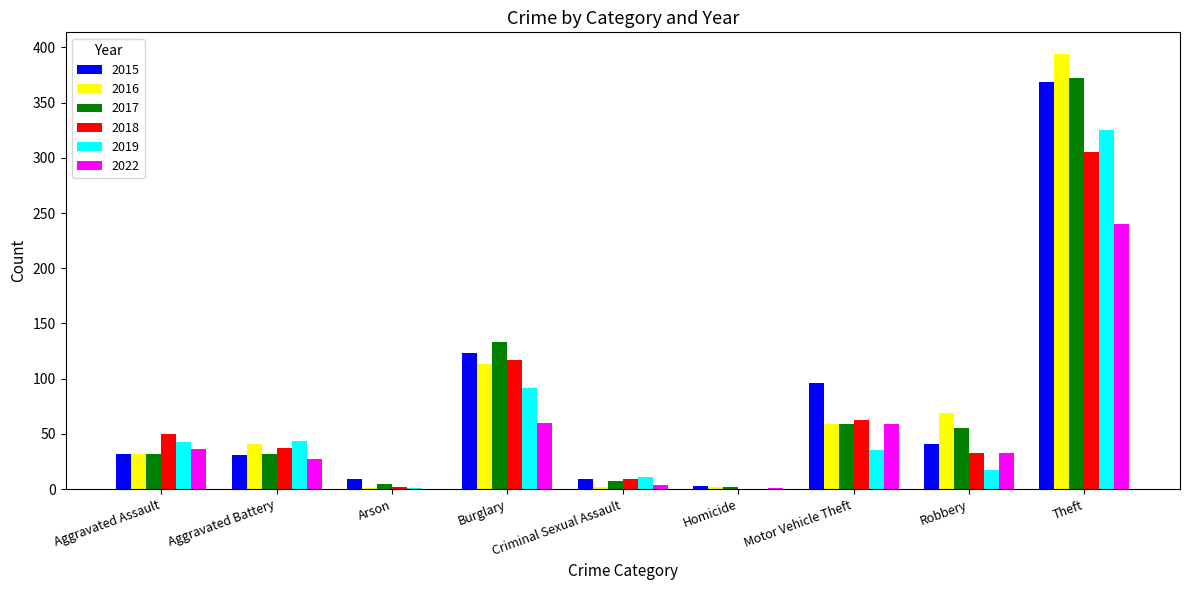

Is it true that 2017 equals 59 at Motor Vehicle Theft?

True